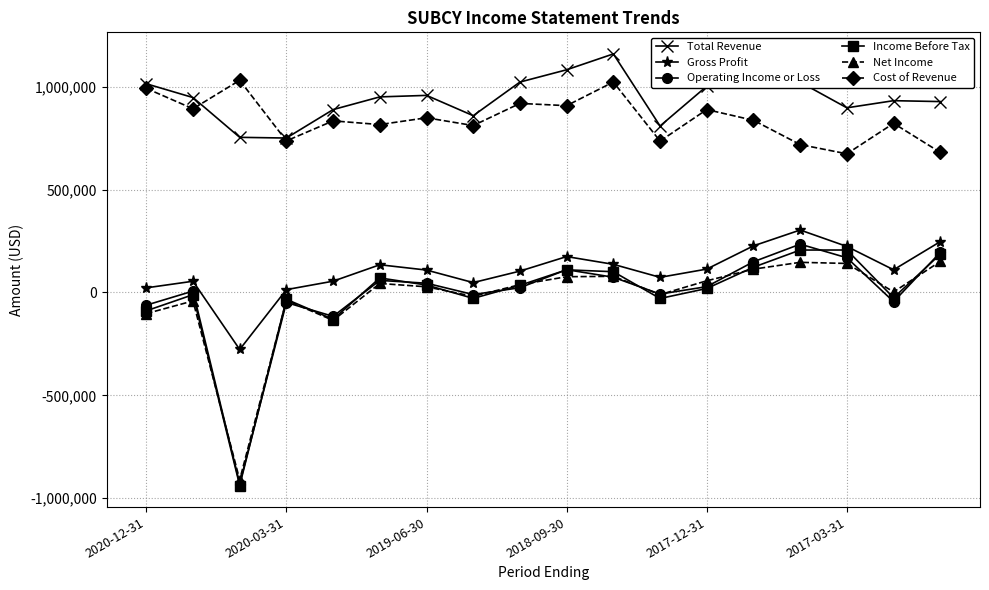

What is the minimum value for Operating Income or Loss?

-929700